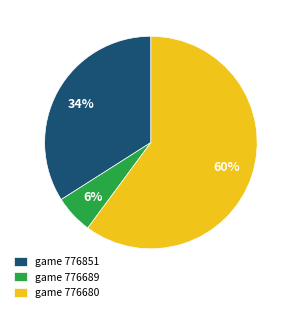

Which category has the biggest portion of the pie?

game 776680